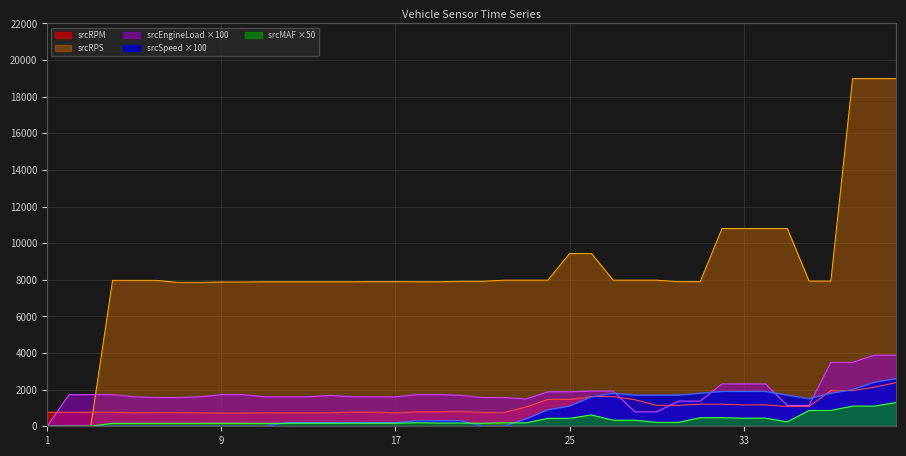

What is the value of the srcEngineLoad point at the 39th from the left?

3882.4